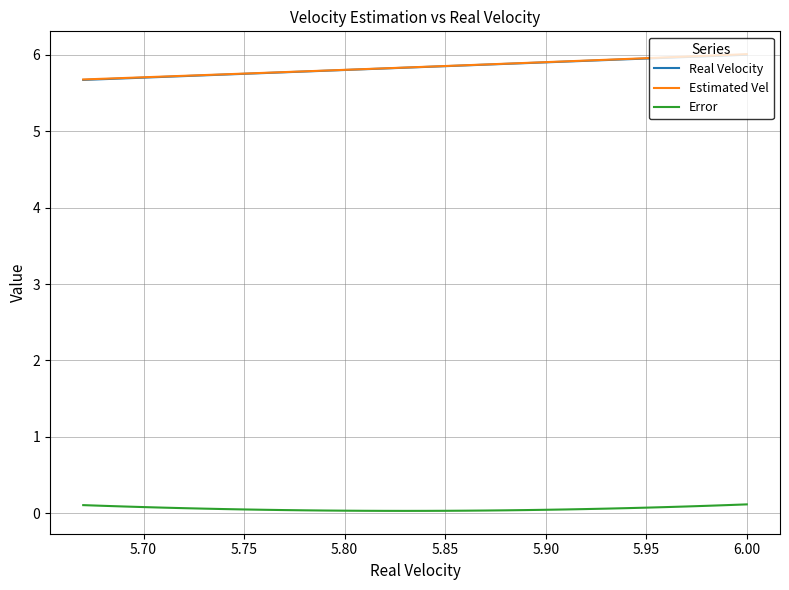

Rank the series by their maximum value, from lowest to highest.

Error, Real Velocity, Estimated Vel